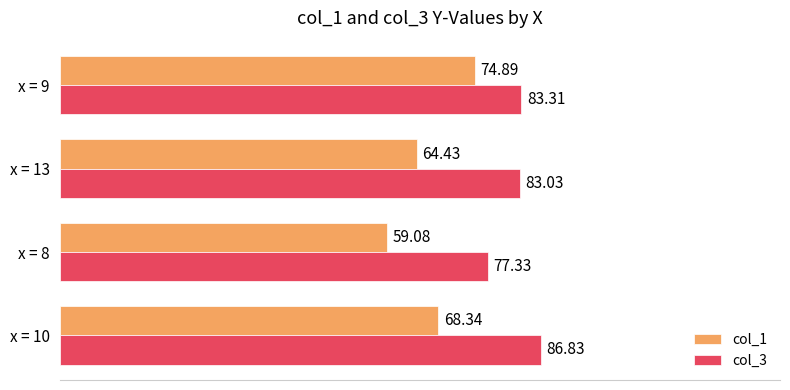

List the series in order of their overall mean, highest first.

col_3, col_1